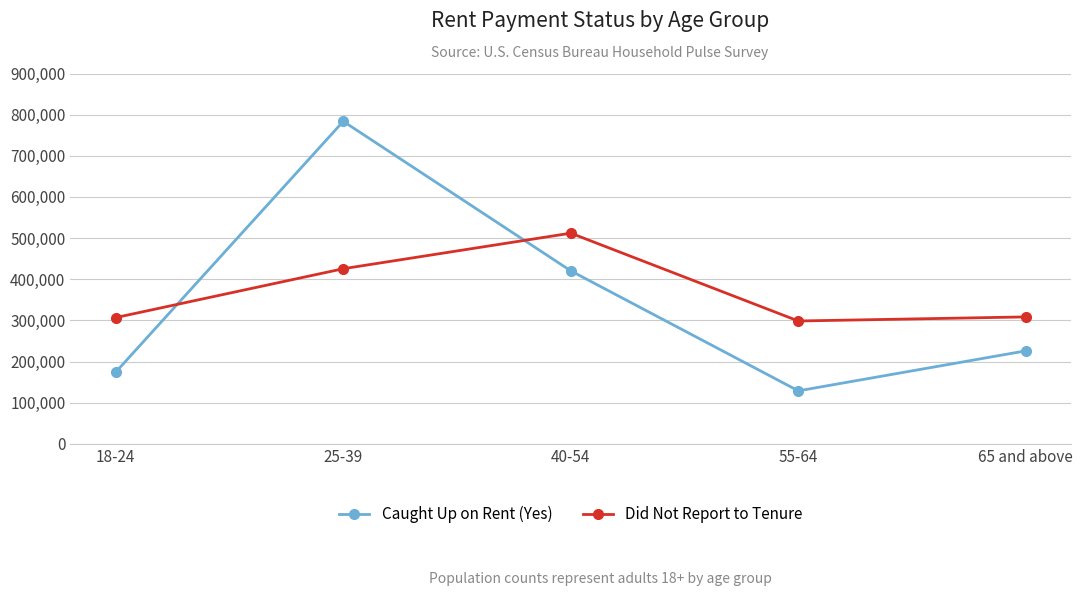

True or false: Did Not Report to Tenure and Caught Up on Rent (Yes) intersect in this chart.

True